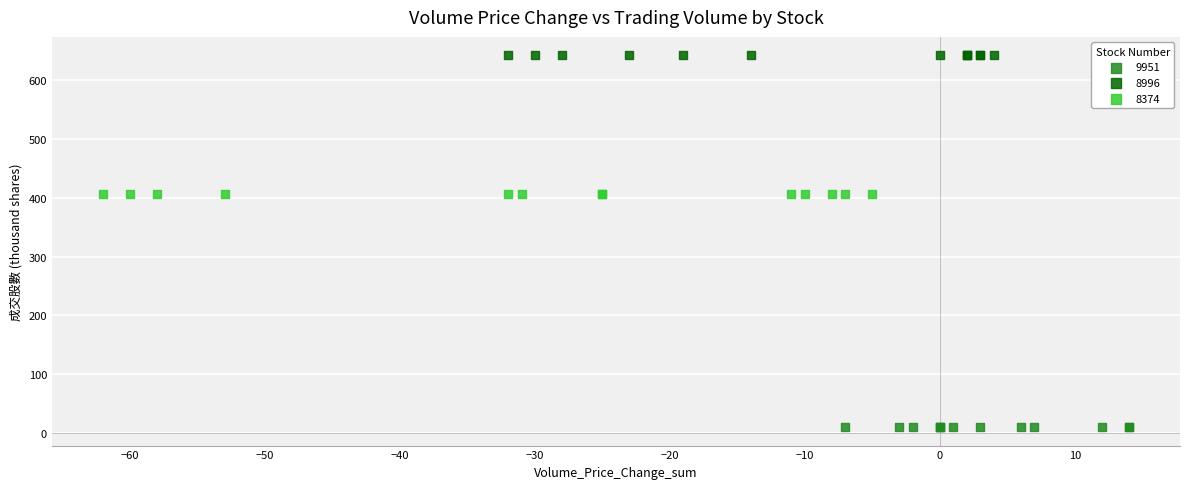

Which series contains the highest Y value?

8996